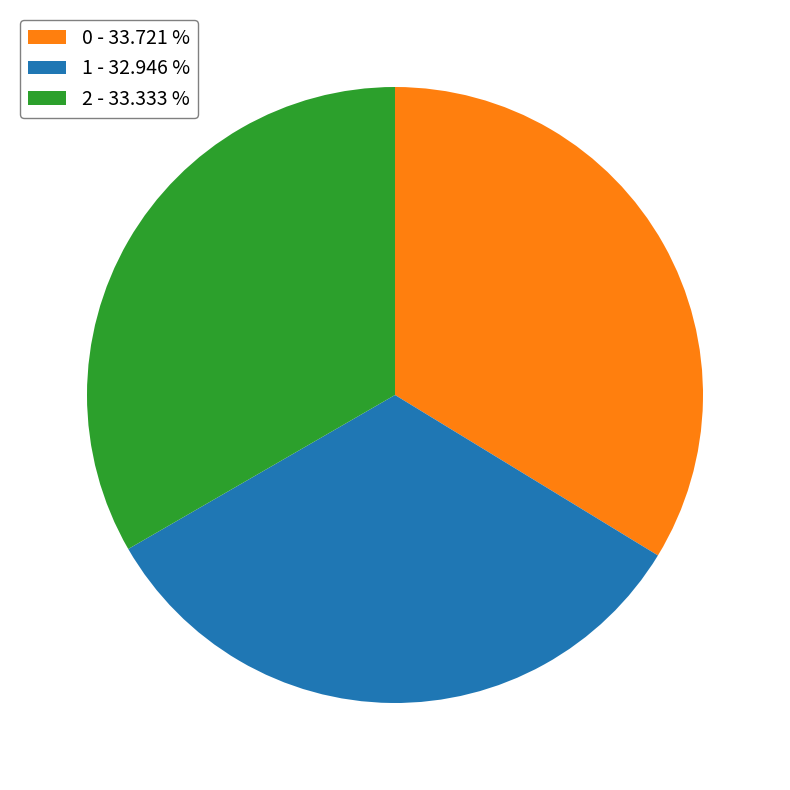

Does 0 account for over 50% of the chart?

No